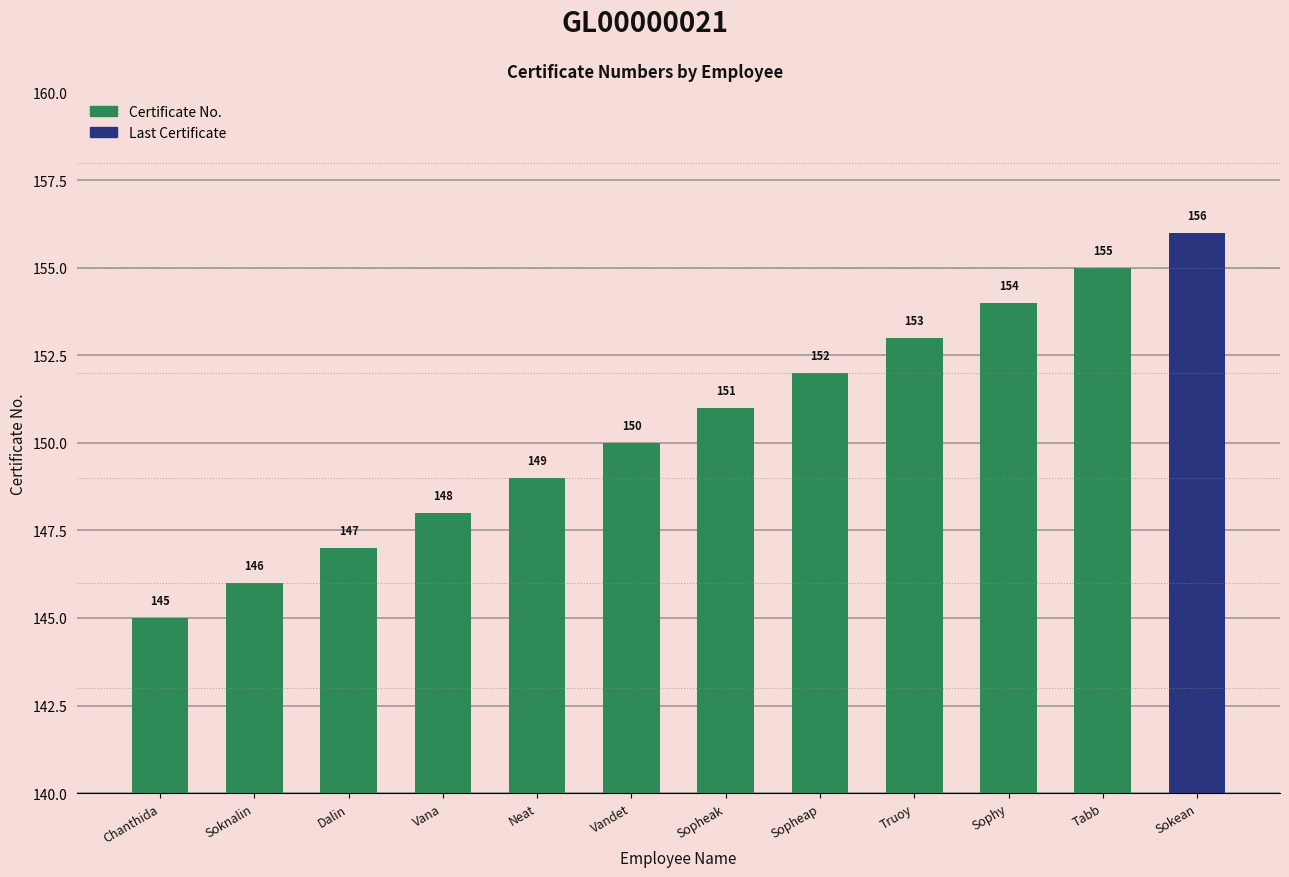

The chart shows a value of 155 at Tabb. True or false?

True